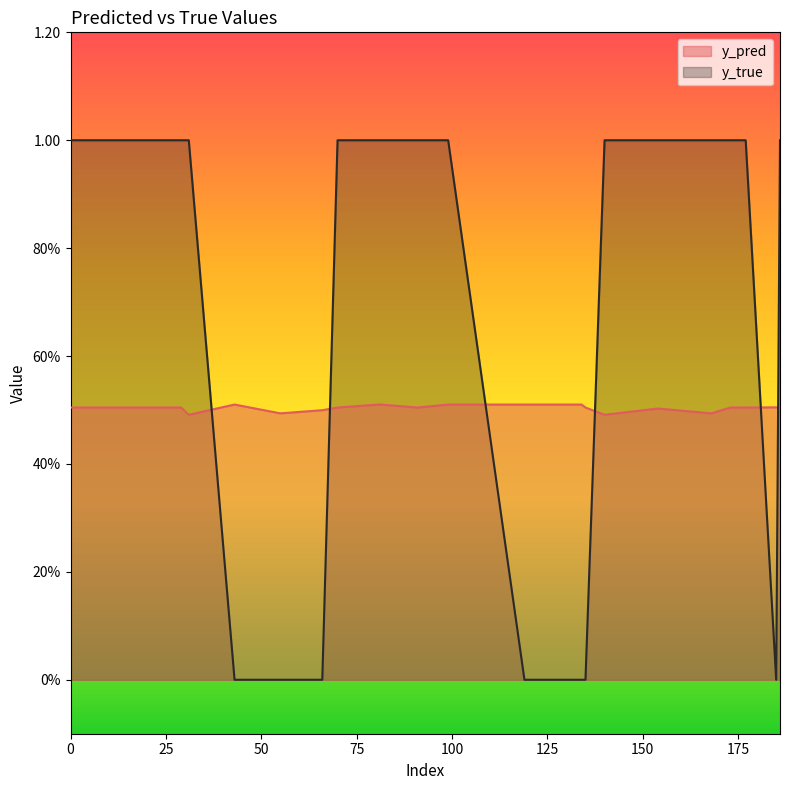

Does the chart have visible grid lines?

No